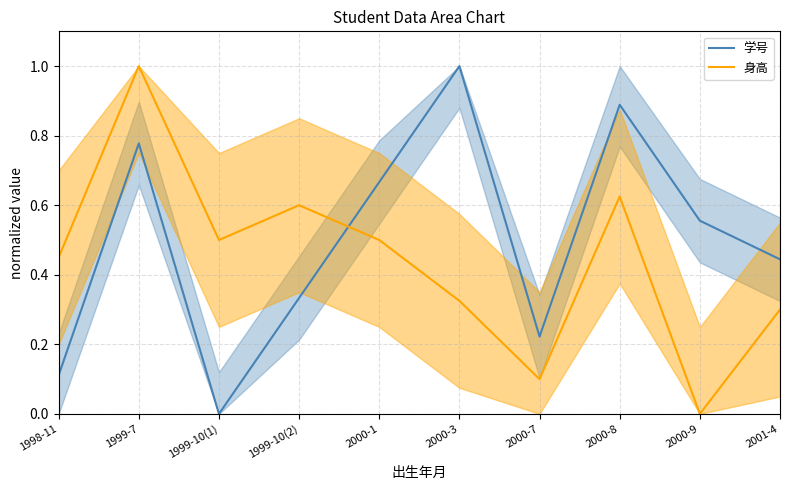

At how many categories does at least one series exceed 0?

10